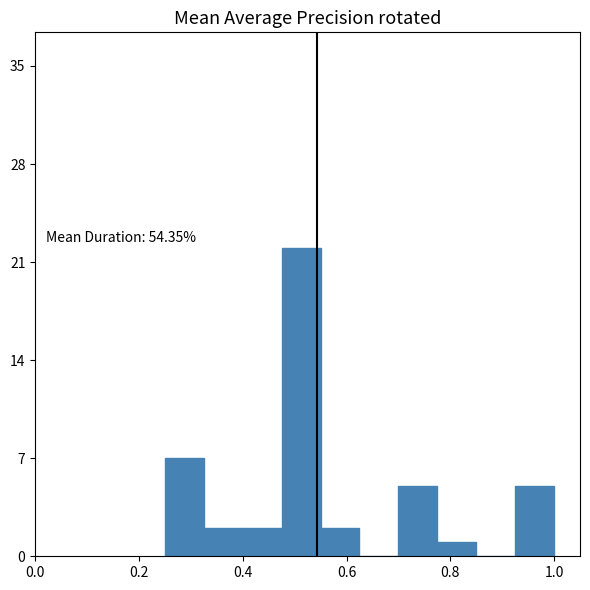

Around what value on the x-axis is the tallest bar? Give the approximate position of its centre, as read against the axis.

0.52